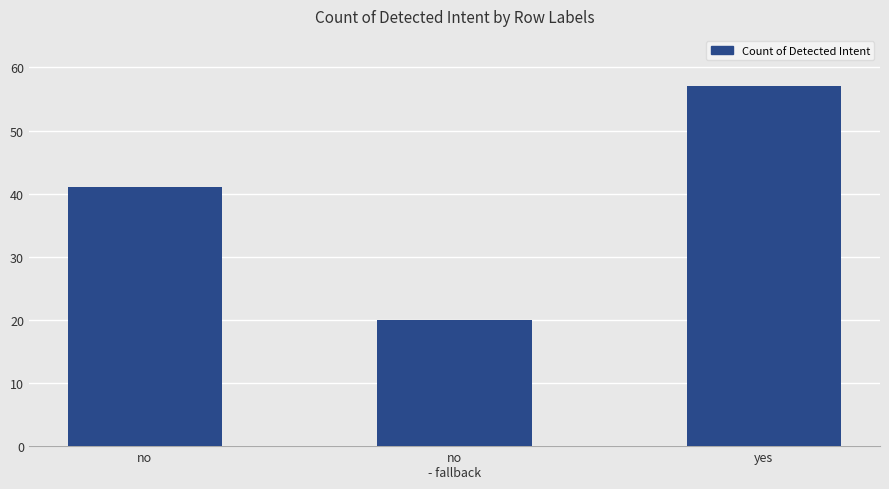

Read the value at yes, to the nearest 5.

55